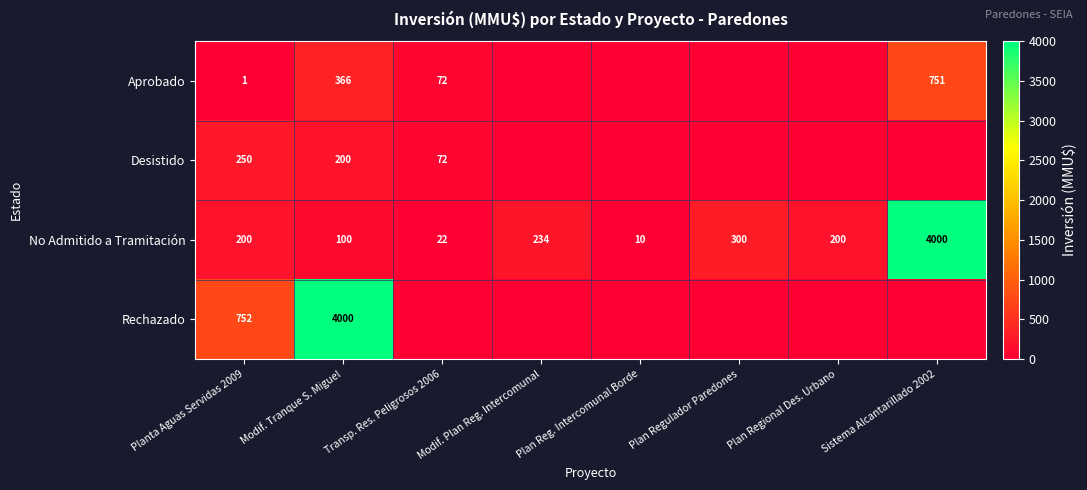

Is the value of No Admitido a Tramitación at Modif. Plan Reg. Intercomunal greater than the value of Rechazado at Planta Aguas Servidas 2009?

No